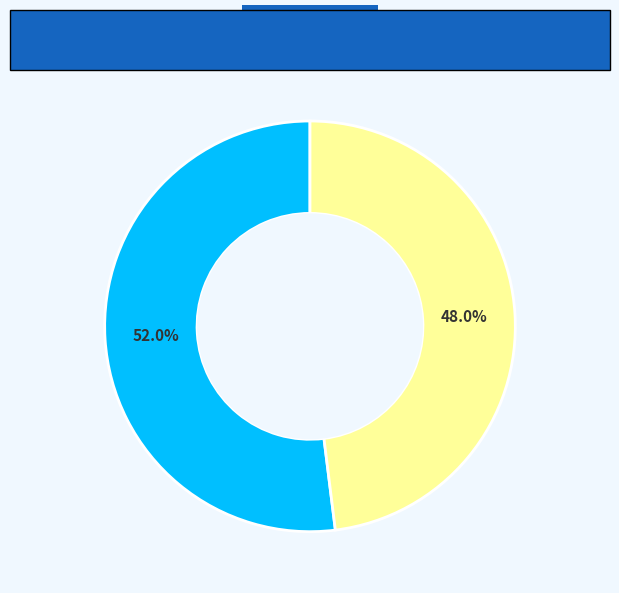

True or false: yes accounts for 48% of the total.

True